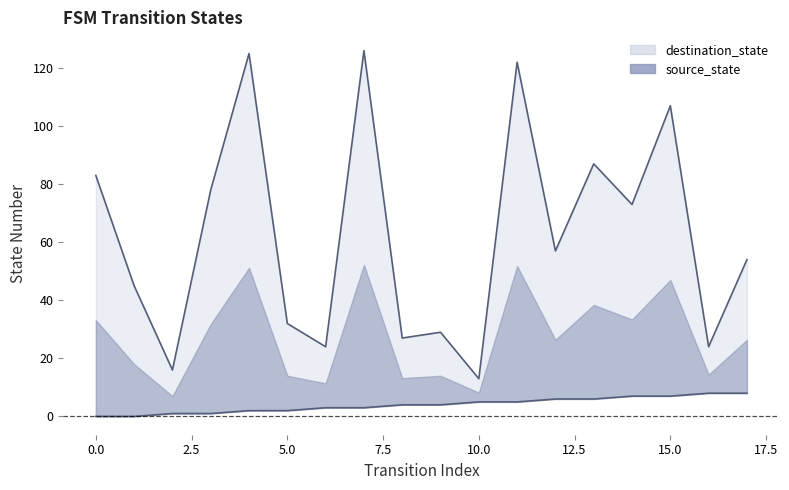

Reading left to right, list all the values displayed in this chart.

source_state: 0=0	1=0	2=1	3=1	4=2	5=2	6=3	7=3	8=4	9=4	10=5	11=5	12=6	13=6	14=7	15=7	16=8	17=8
destination_state: 0=83	1=45	2=16	3=78	4=125	5=32	6=24	7=126	8=27	9=29	10=13	11=122	12=57	13=87	14=73	15=107	16=24	17=54